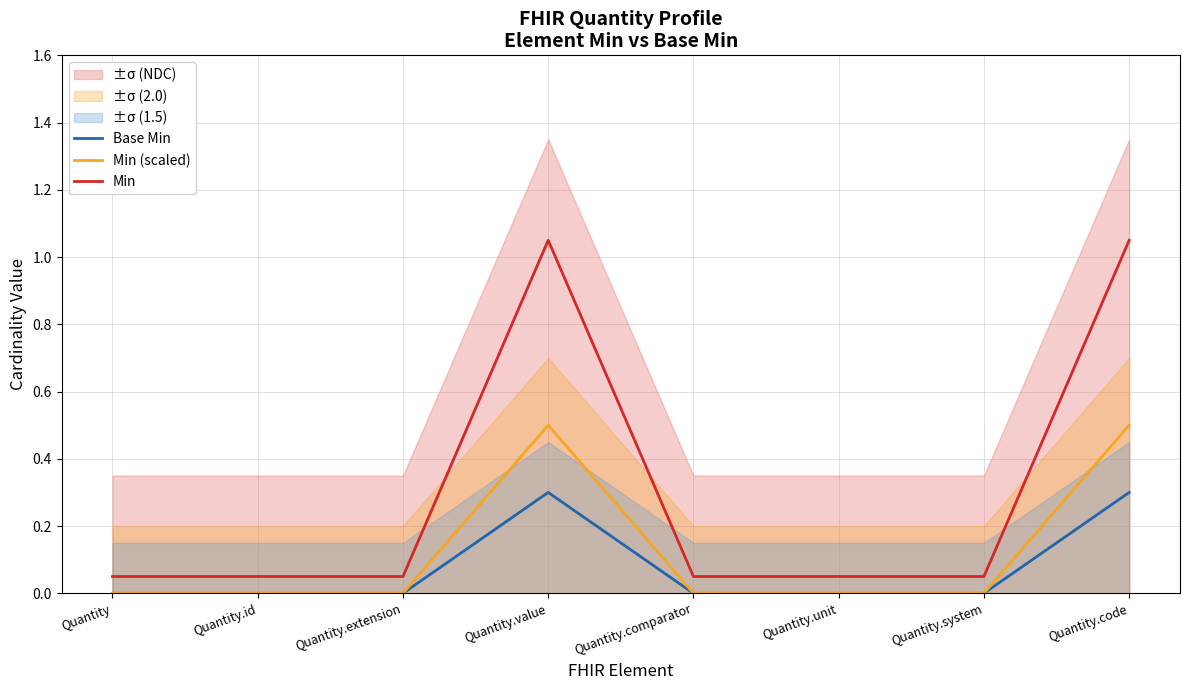

What is the sum of all Min (scaled) values?

1.0